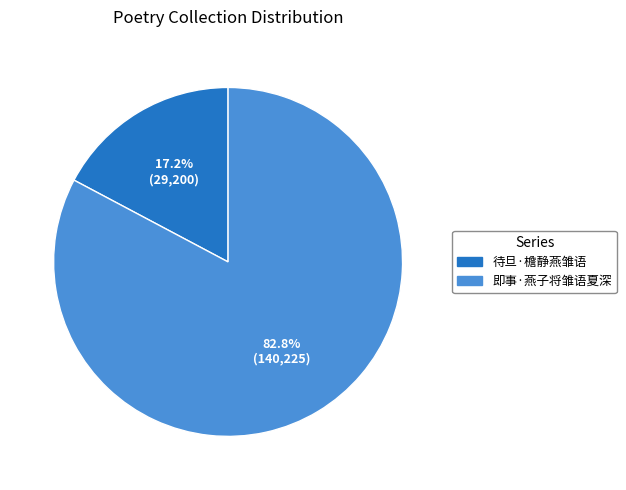

The 即事·燕子将雏语夏深 slice represents 83% of the pie. True or false?

True